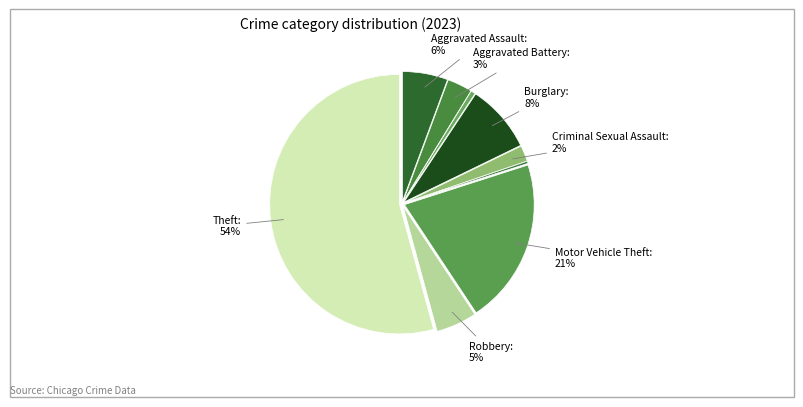

To the nearest percent, what is the difference between the largest and smallest slice percentages?

54%